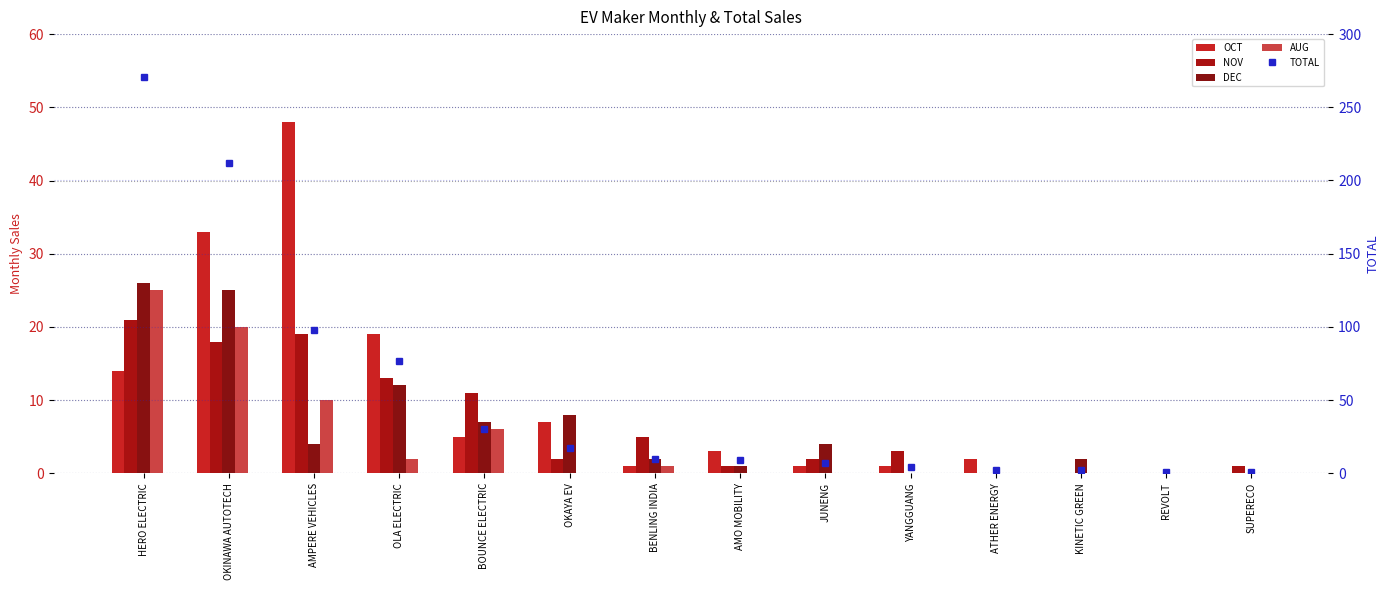

List the series in order of their peak value, lowest first.

NOV, AUG, DEC, OCT, TOTAL